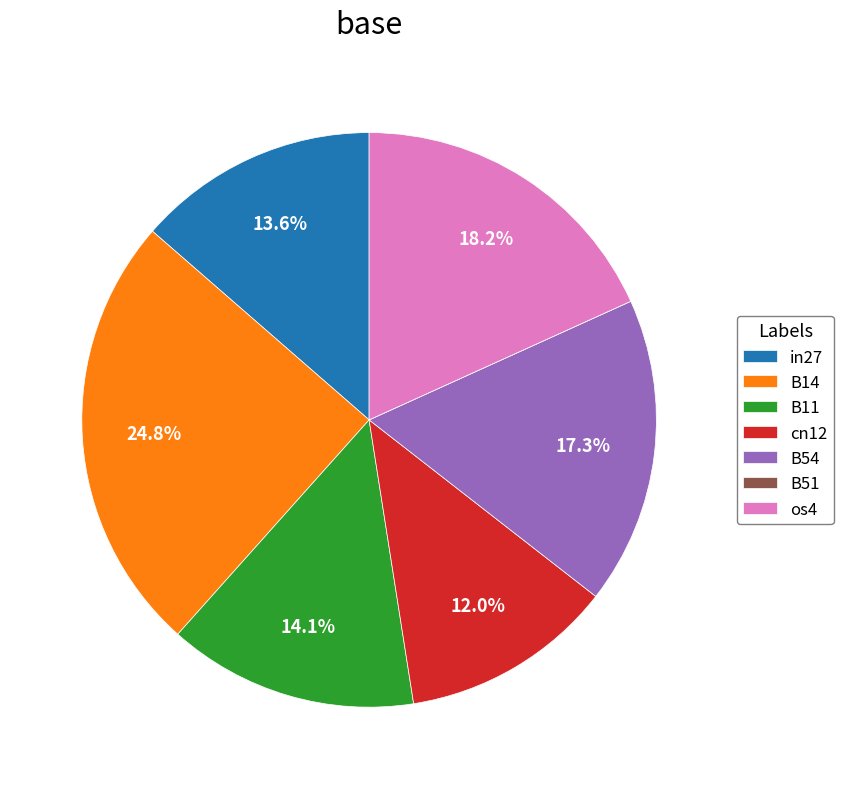

What percentage do B14 and in27 together represent?

38.4%